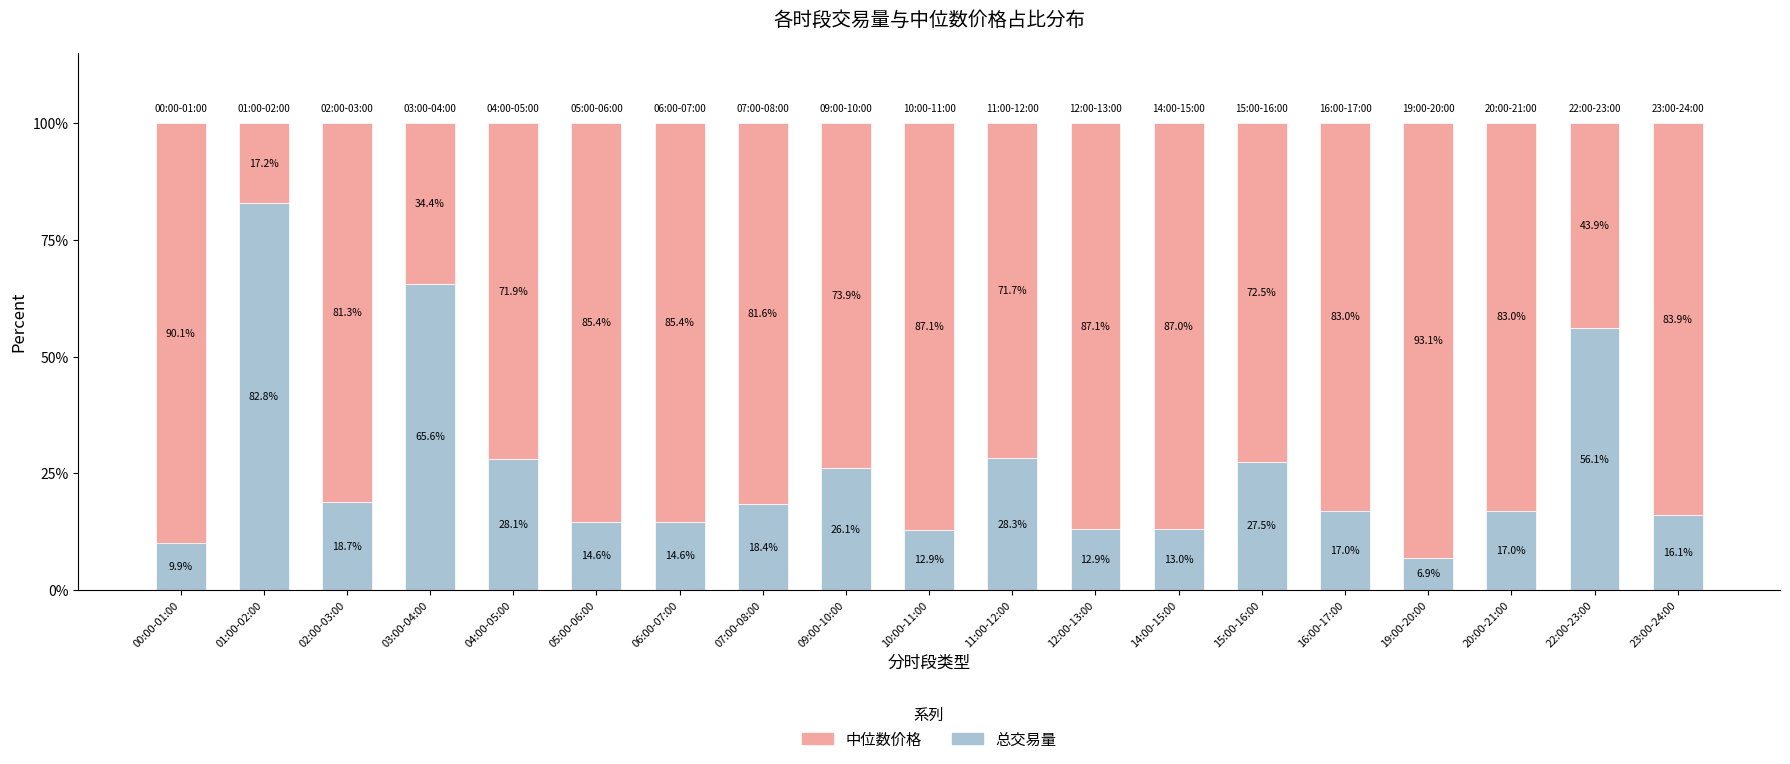

What is the average value of the 总交易量 series?

25.6